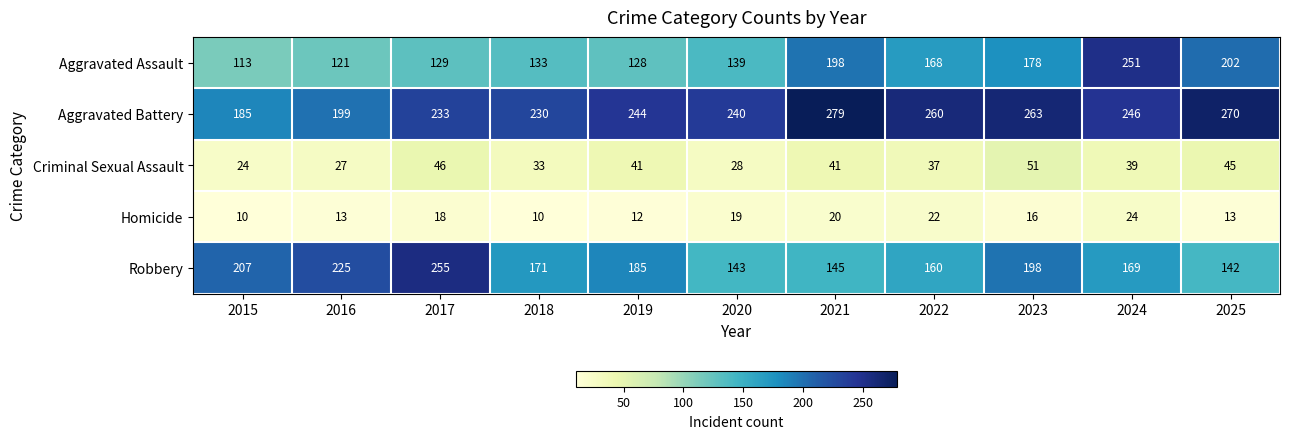

At how many categories does at least one series exceed 14?

11